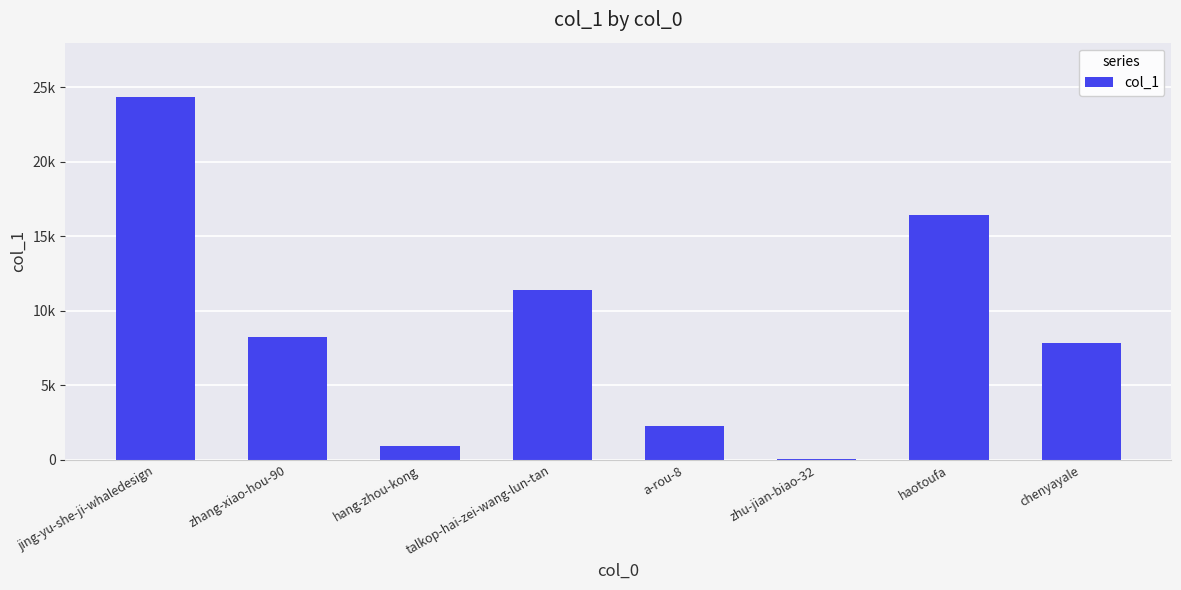

Are the bars horizontal?

No